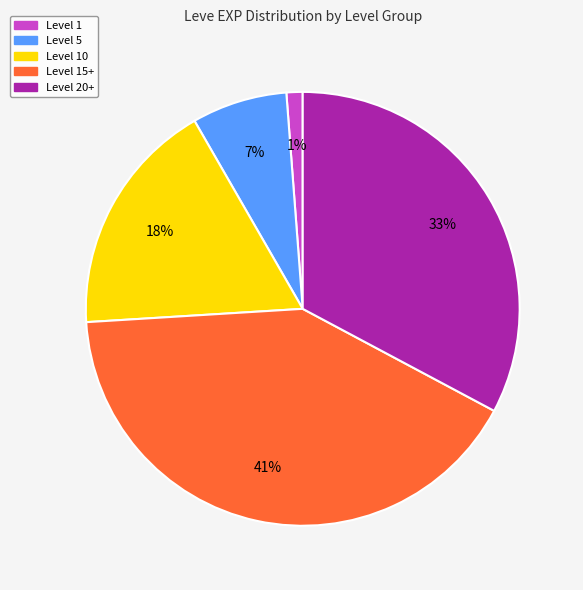

To the nearest percent, what is the difference between the largest and smallest slice percentages?

40%